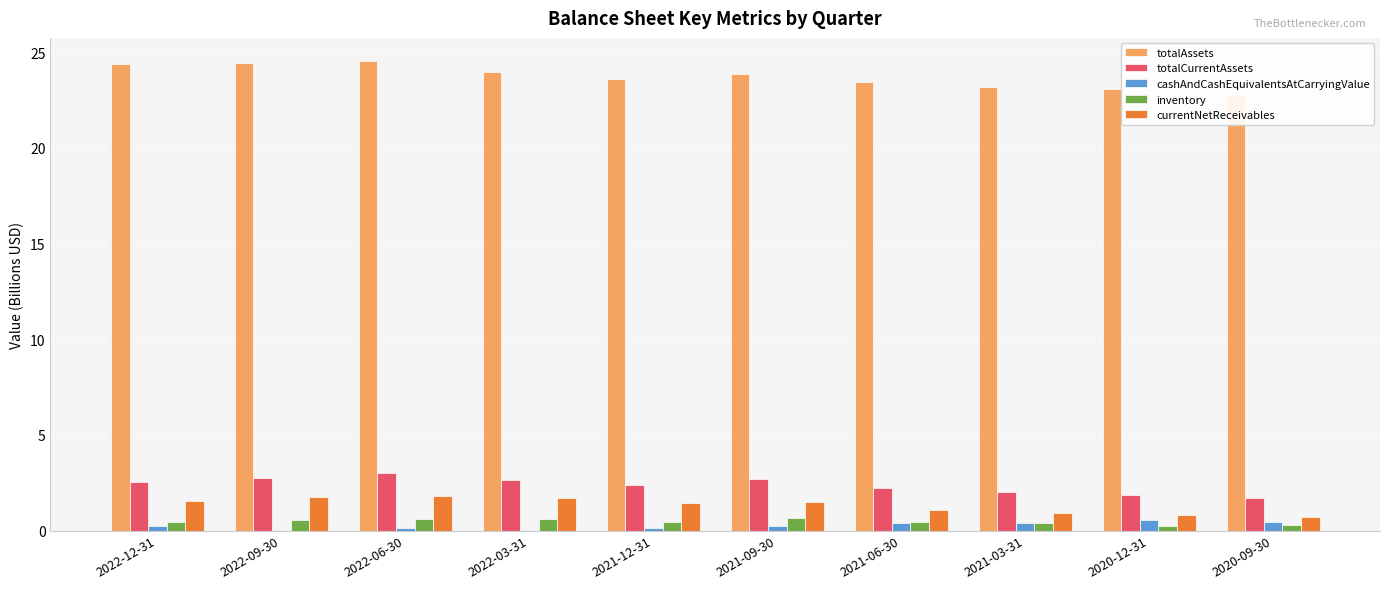

Between 2021-09-30 and 2021-06-30, which series saw the biggest shift?

totalAssets